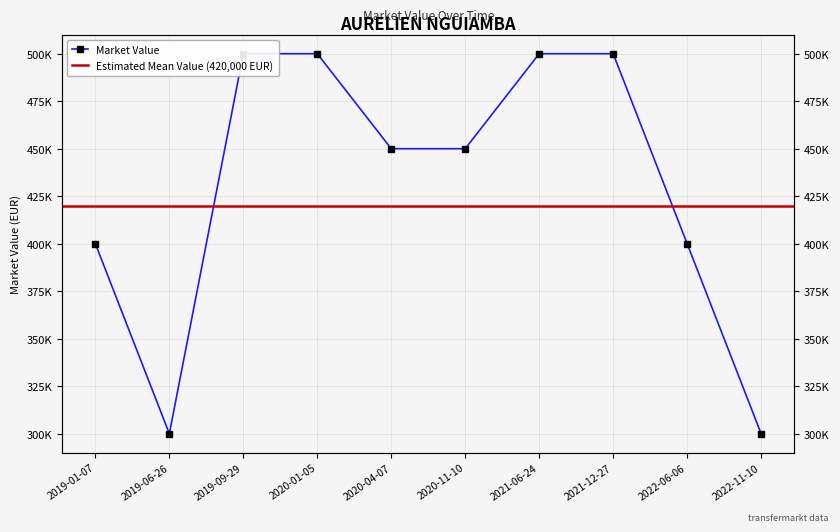

True or false: the data has more than 2 interior local peaks.

False